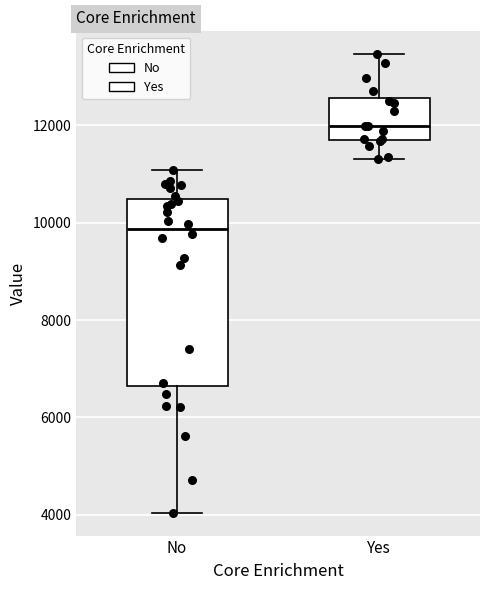

Which box's median line is the highest?

Yes